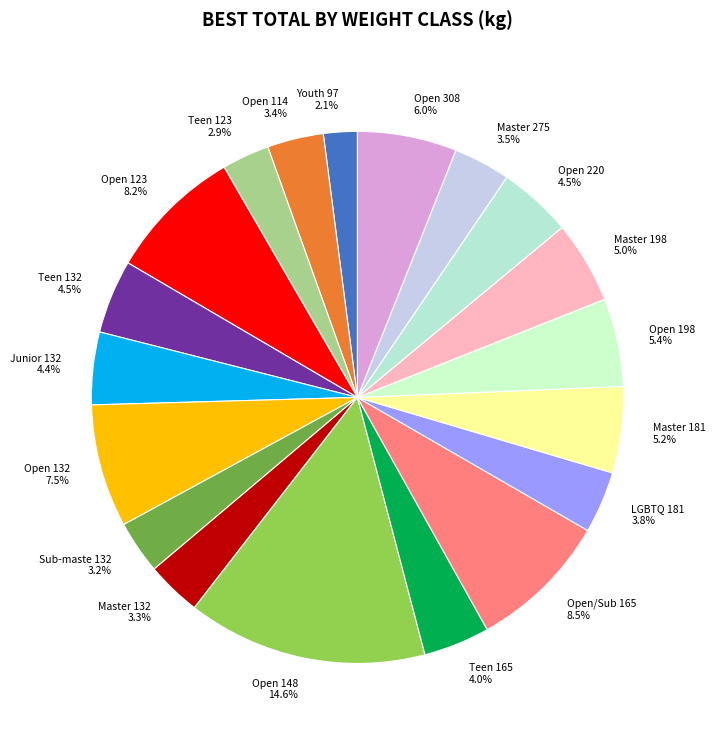

Between Open 220 and LGBTQ 181, which is larger?

Open 220